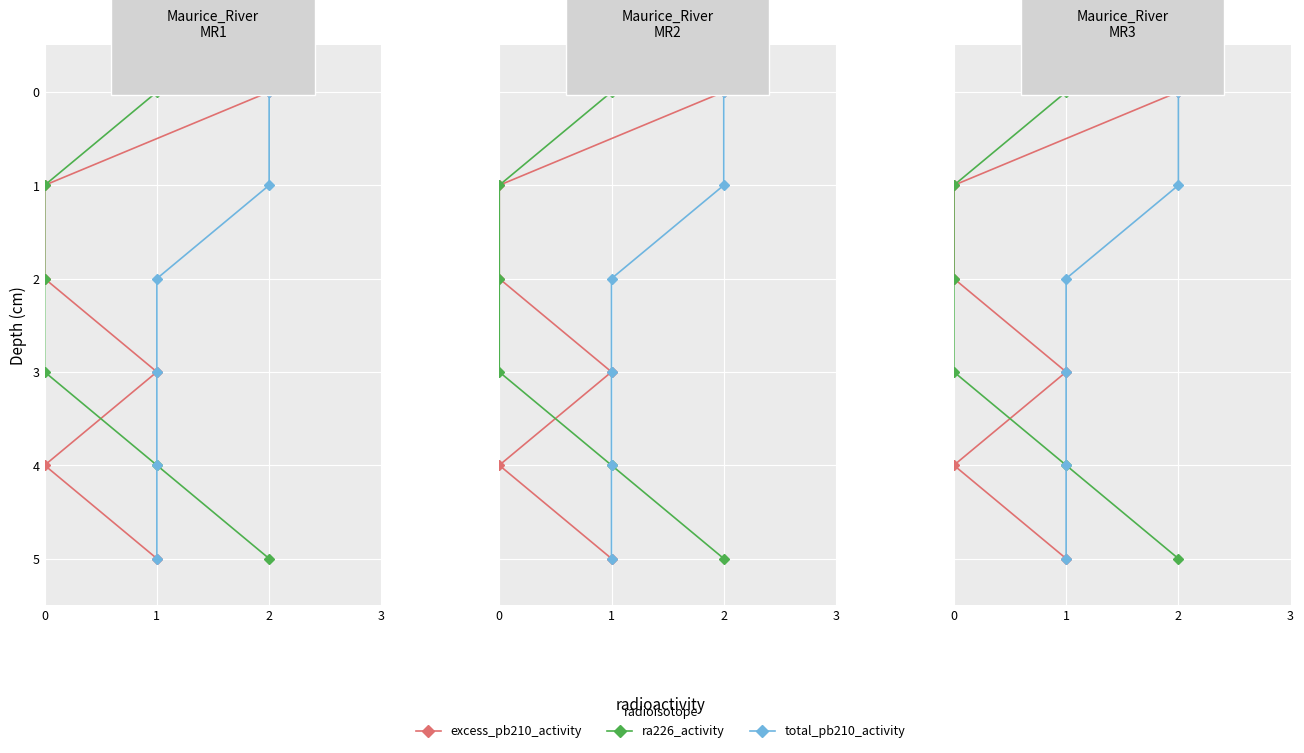

True or false: excess_pb210_activity and ra226_activity intersect in this chart.

False